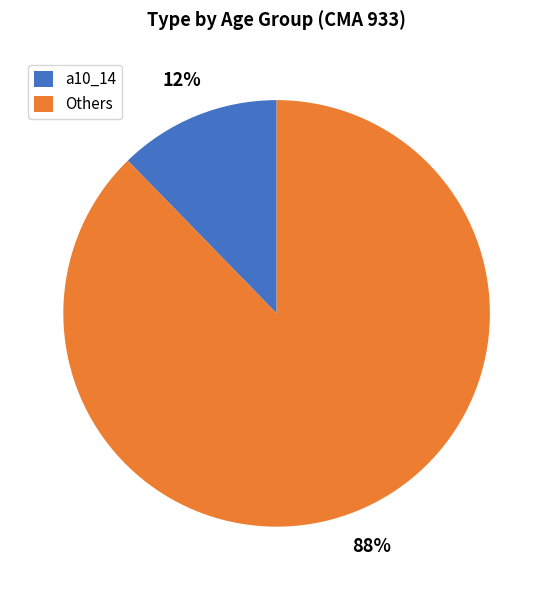

Rank the categories by value from highest to lowest.

Others, a10_14